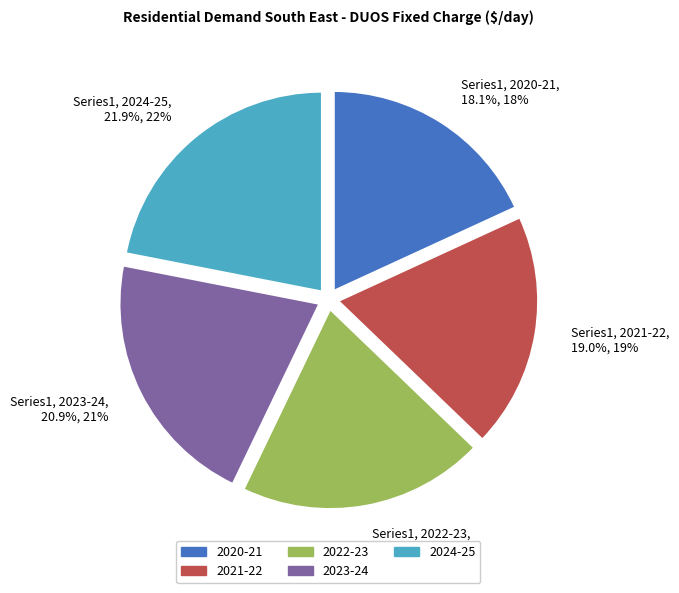

To the nearest percent, what is the average slice percentage?

20%